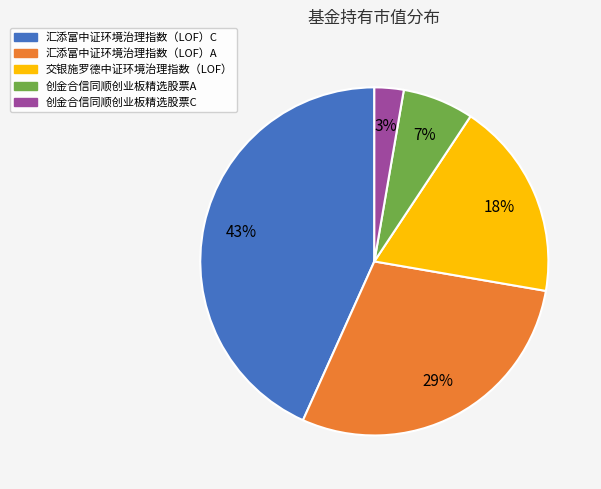

The 交银施罗德中证环境治理指数（LOF） slice represents 10% of the pie. True or false?

False